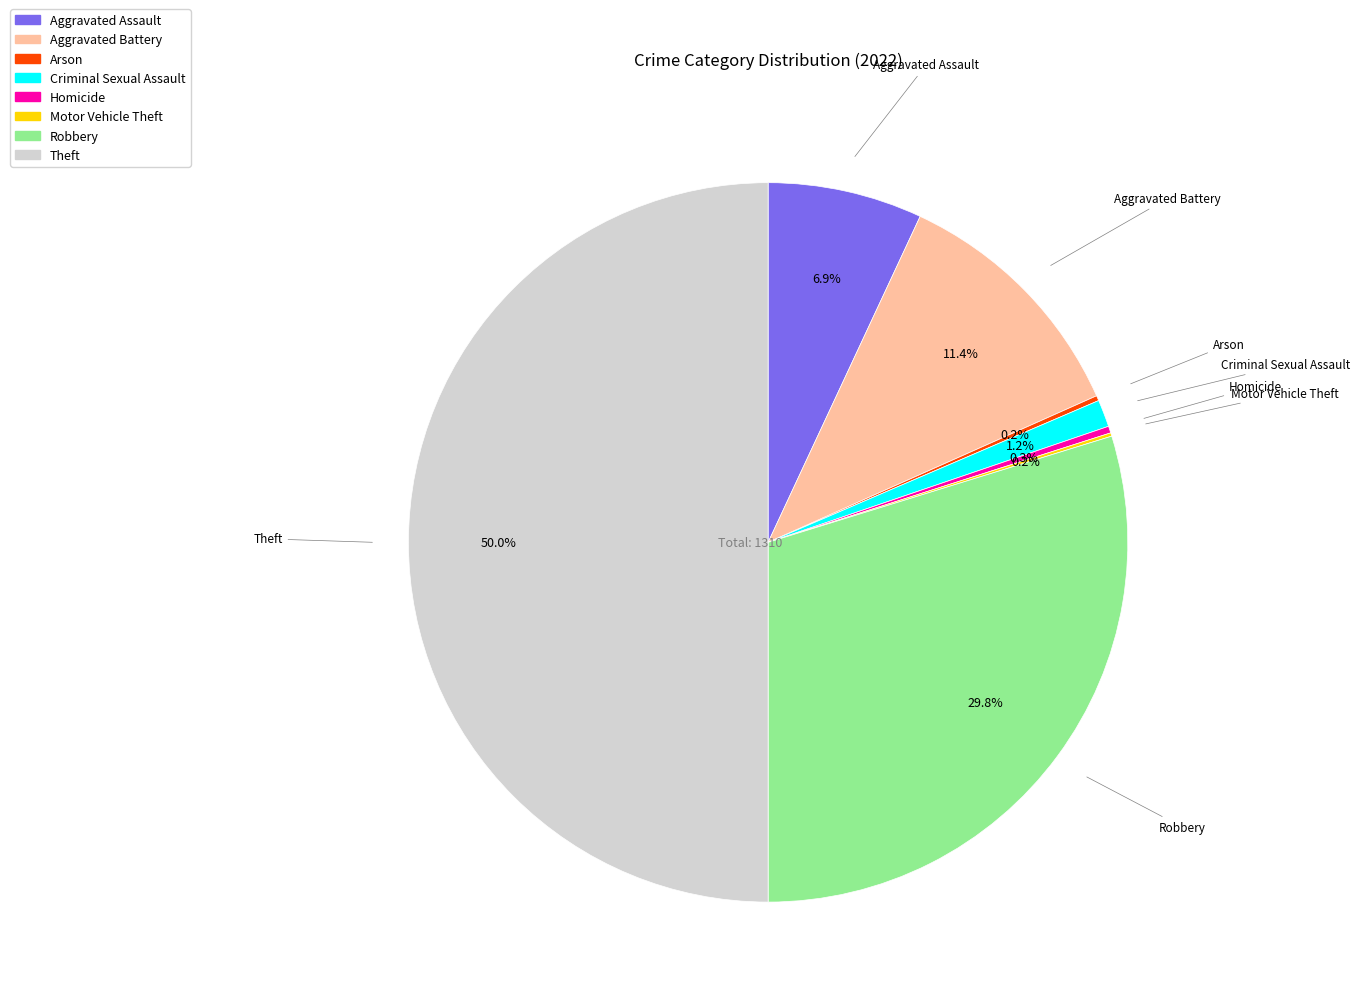

Between Aggravated Assault and Criminal Sexual Assault, which is larger?

Aggravated Assault